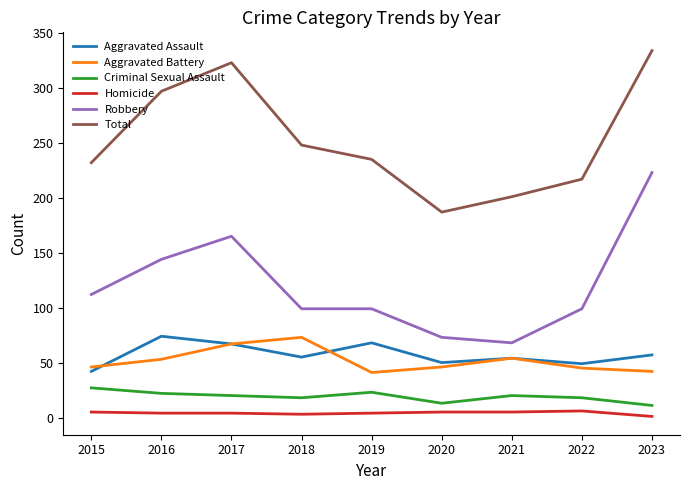

Which category has the highest value across all series?

2023